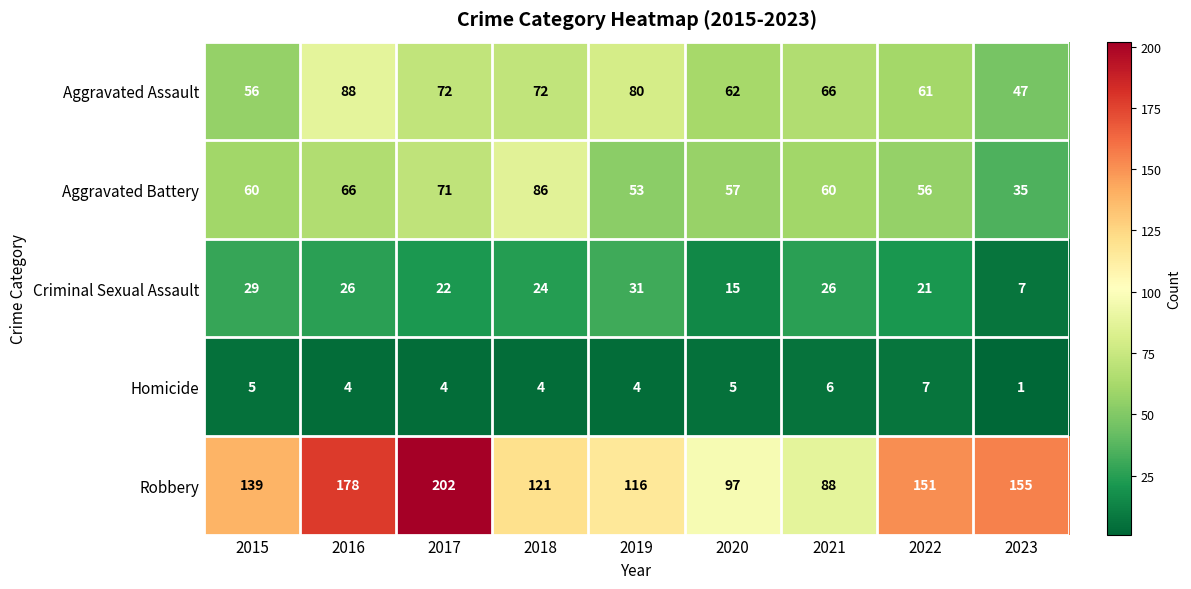

At which category is the sum across all series the highest?

2017